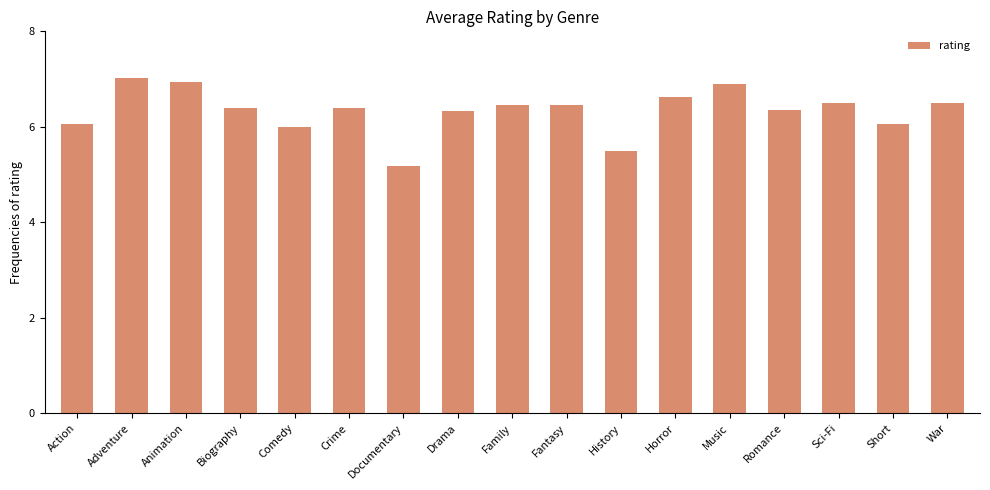

What is the difference between the values at Short and Drama?

0.3